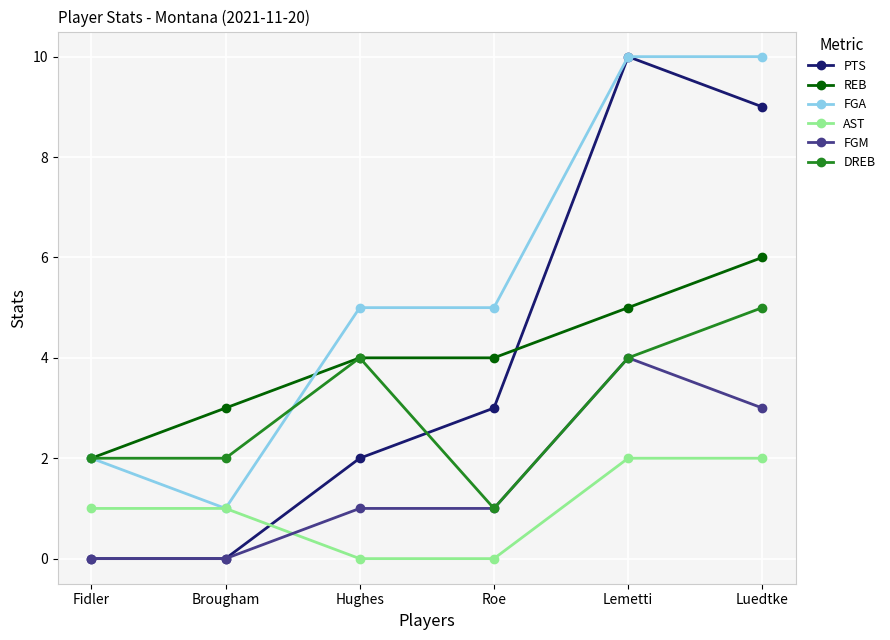

Is the value of FGM at Fidler greater than the value of REB at Lemetti?

No